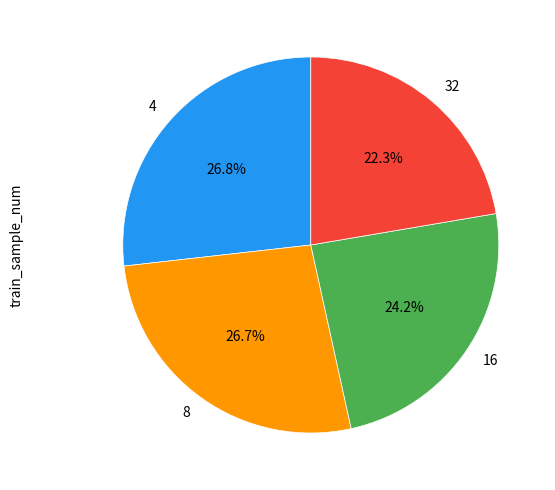

Do 8 and 16 together represent more than half of the pie?

Yes